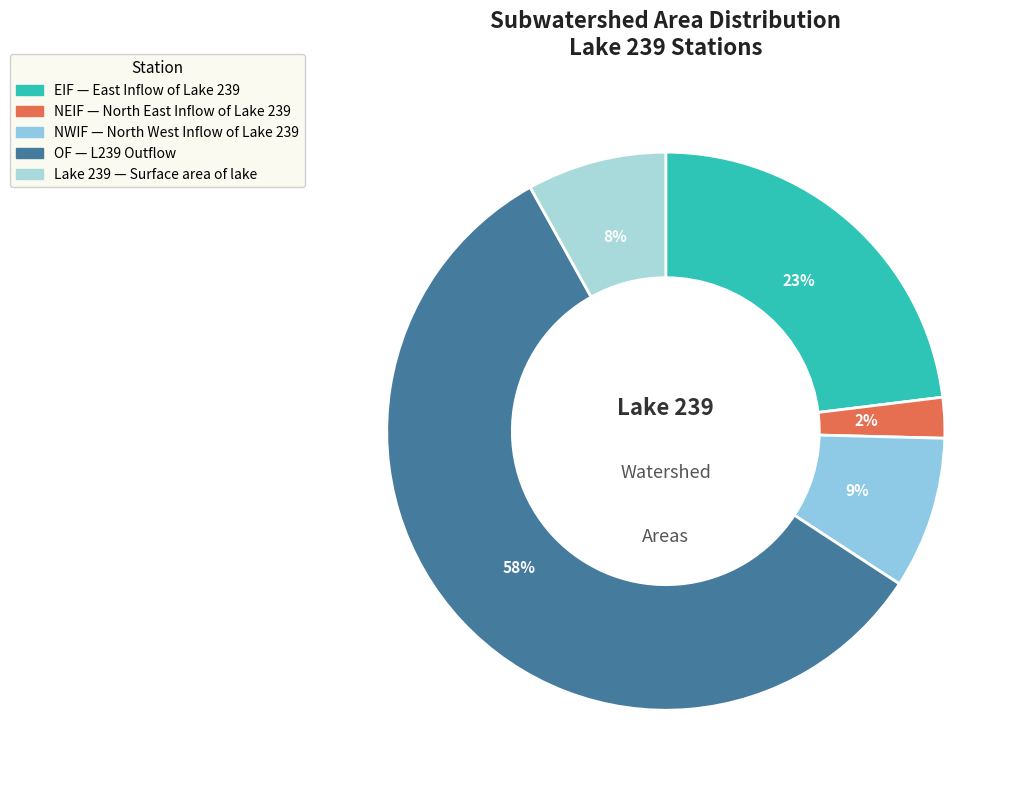

How many segments does this pie chart have?

5